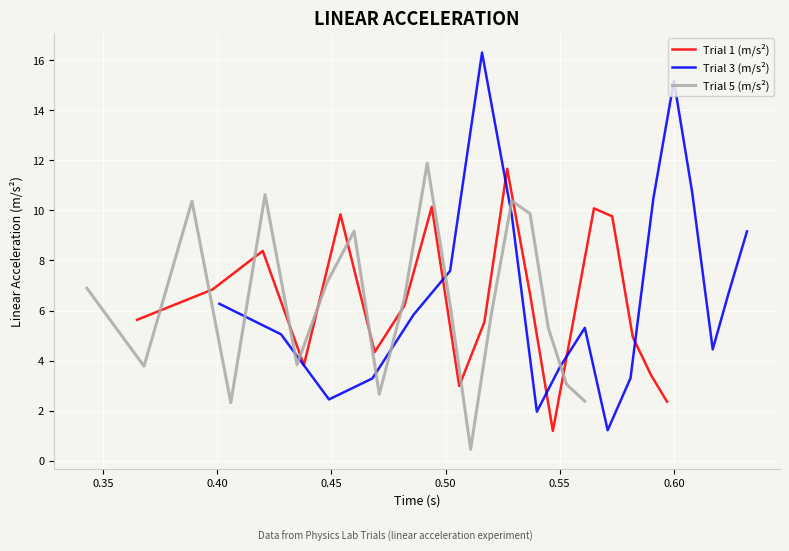

What is the difference between the maximum and minimum values in the Trial 5 (m/s²) series?

11.4